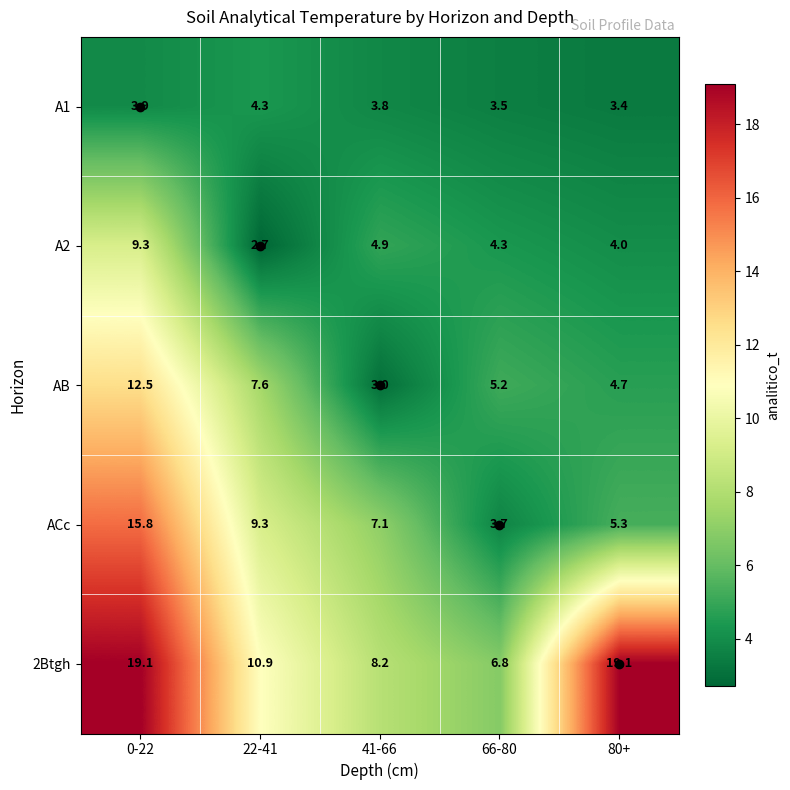

How many data points in 2Btgh are above 10?

3